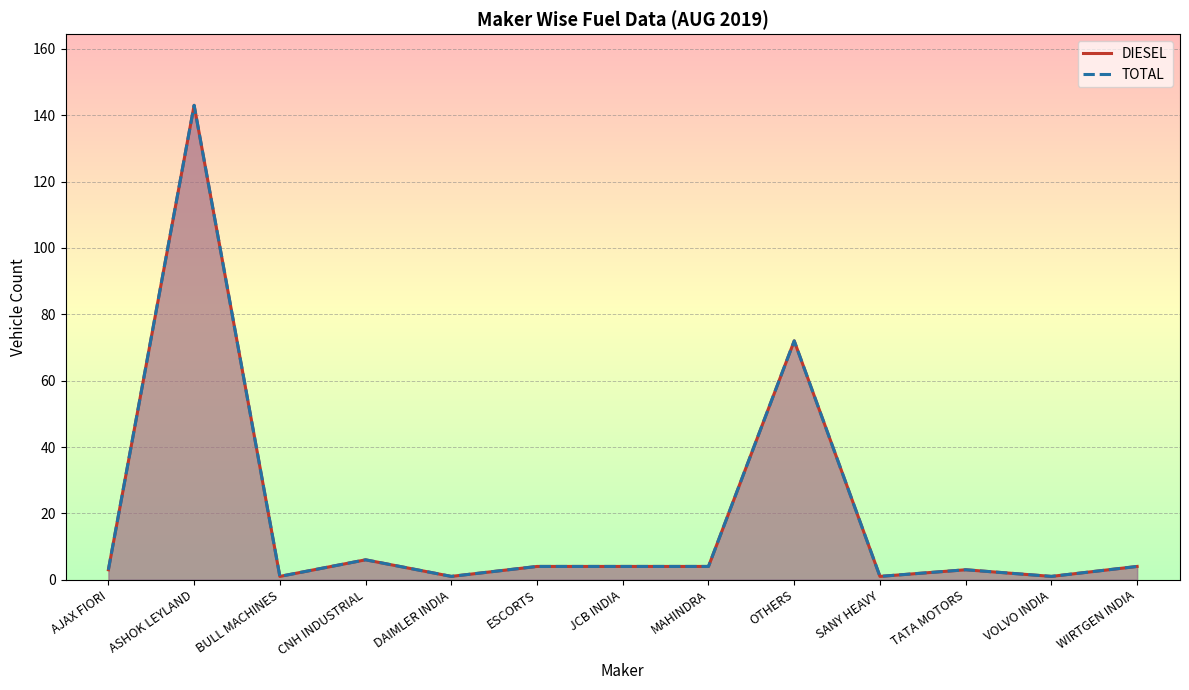

Where does the TOTAL series first go above 4?

ASHOK LEYLAND